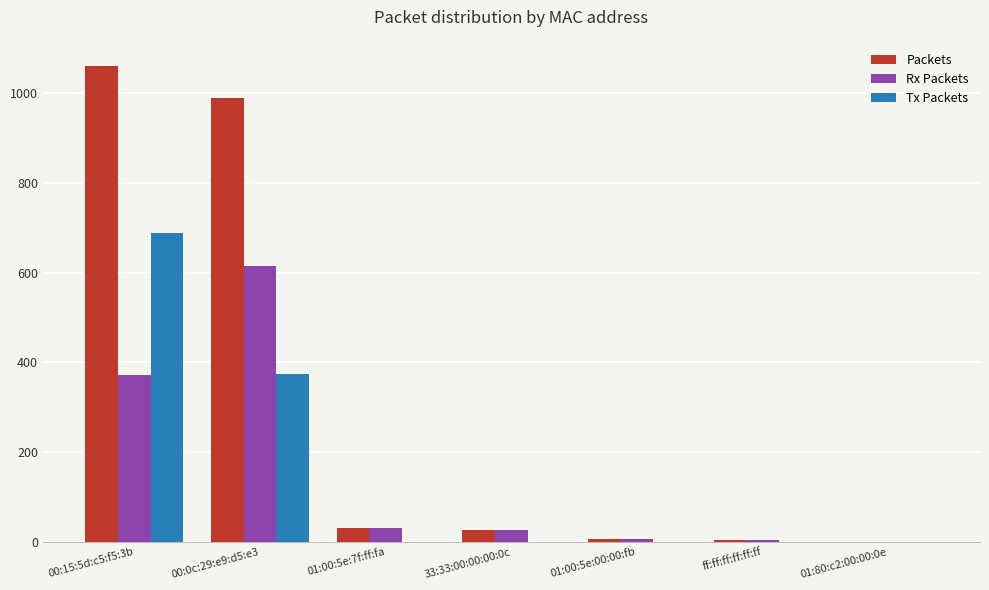

Is the value of Tx Packets at 00:0c:29:e9:d5:e3 greater than the value of Rx Packets at 01:80:c2:00:00:0e?

Yes